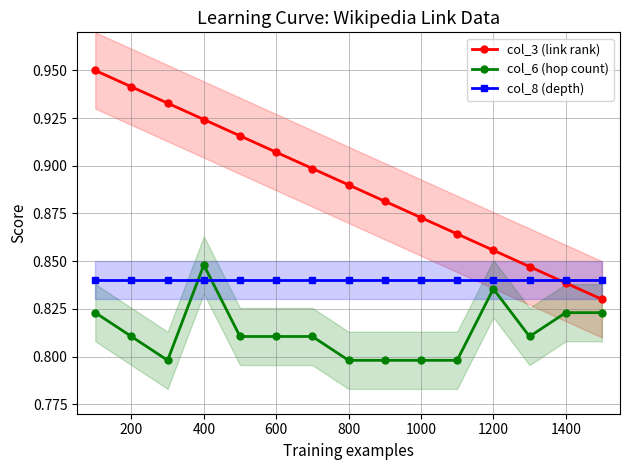

How many distinct data groups are displayed?

3